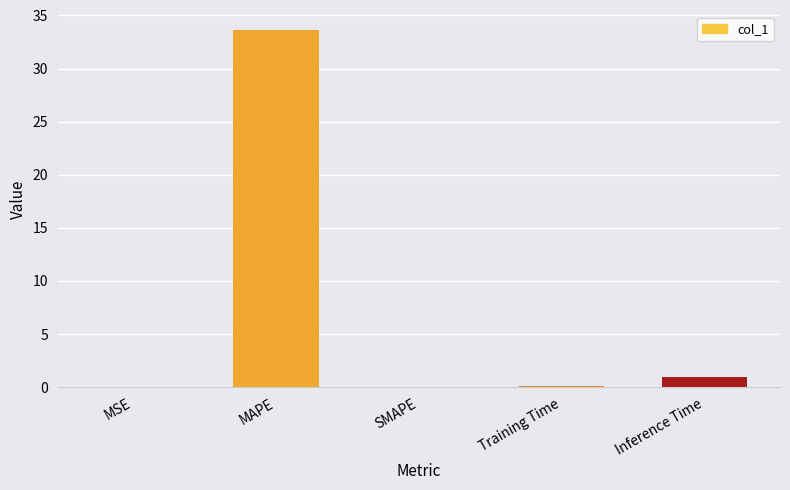

What is the change in value from MAPE to Inference Time?

-32.7